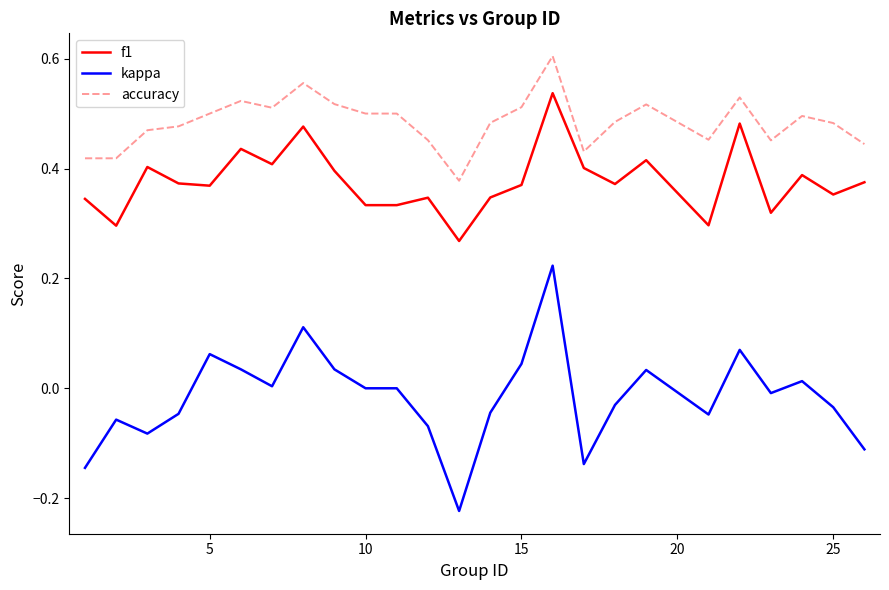

True or false: accuracy and f1 cross at least once.

False